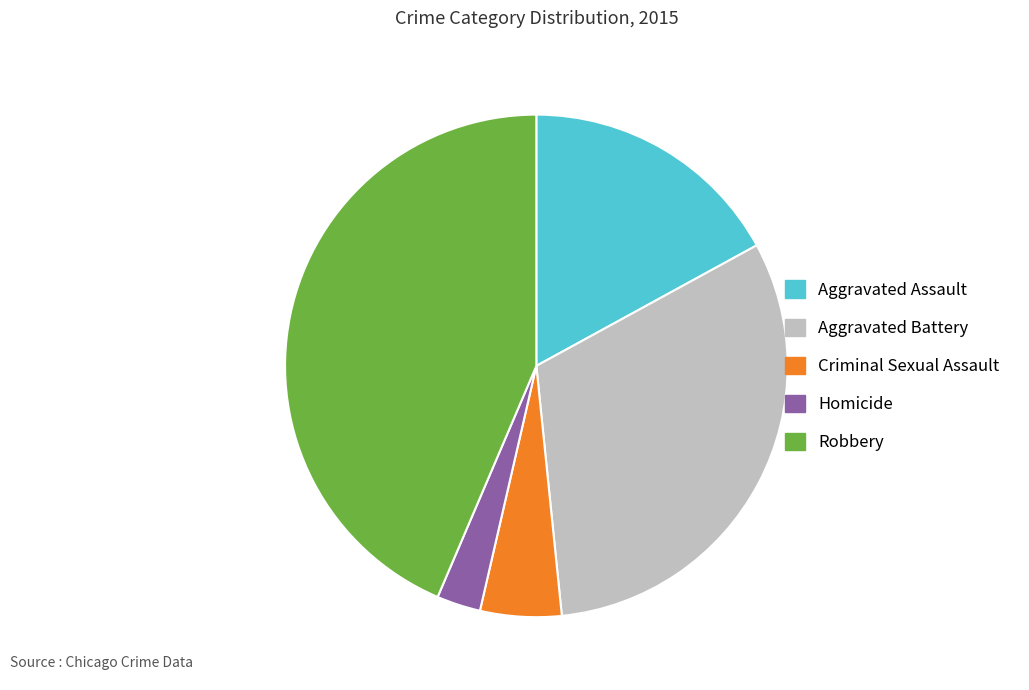

Is Criminal Sexual Assault the majority of the pie?

No